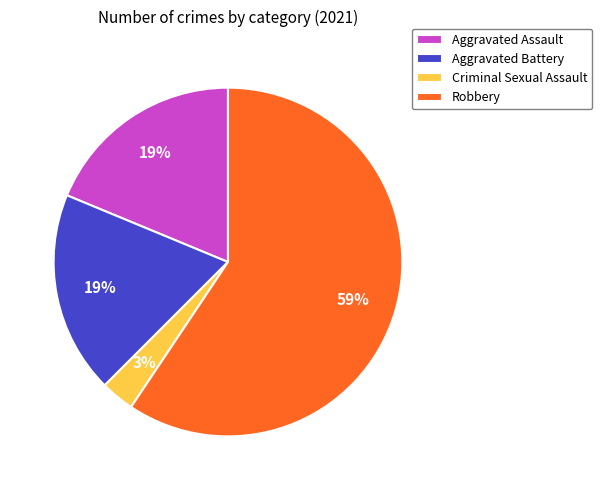

Which category has the smallest portion of the pie?

Criminal Sexual Assault